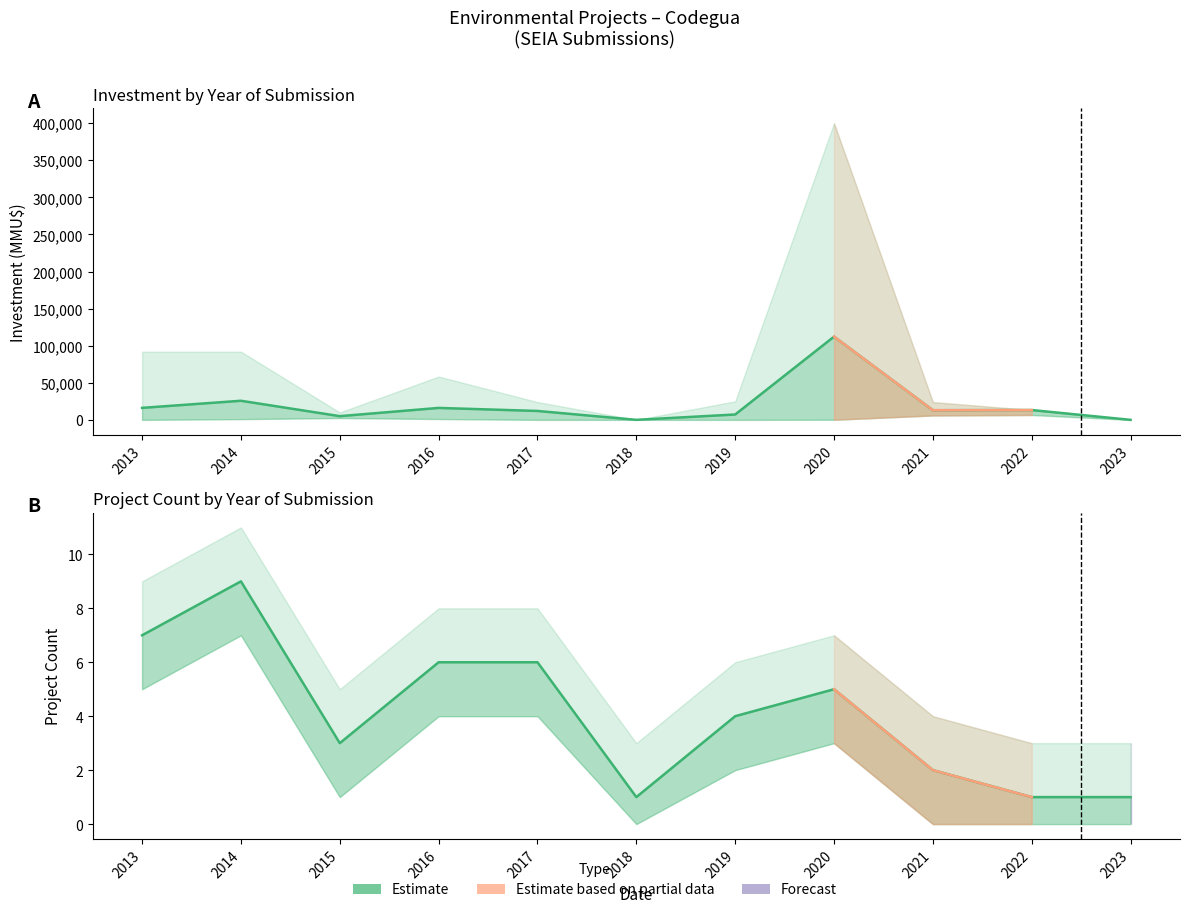

Does the chart have visible grid lines?

No